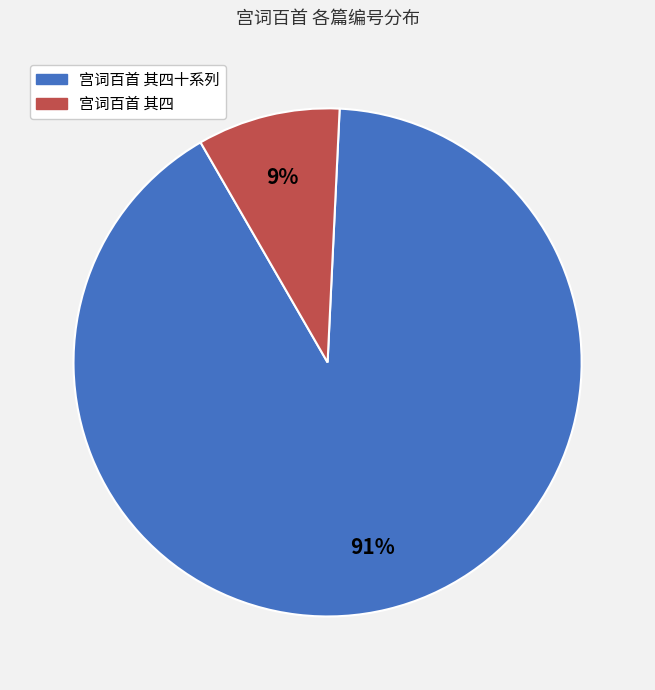

To the nearest percent, what is the average slice percentage?

50%